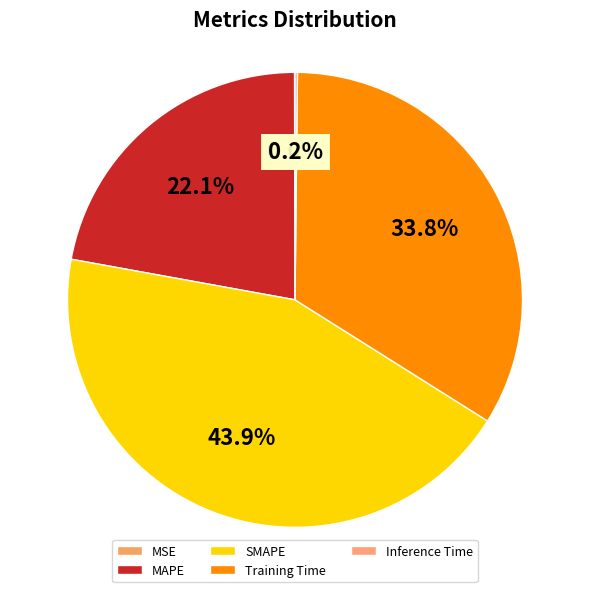

What is the total percentage of MAPE and Inference Time?

22.3%